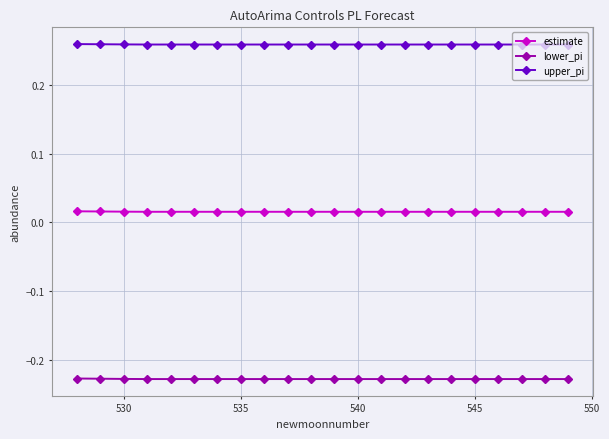

What are all the series names shown in the legend?

estimate, lower_pi, upper_pi